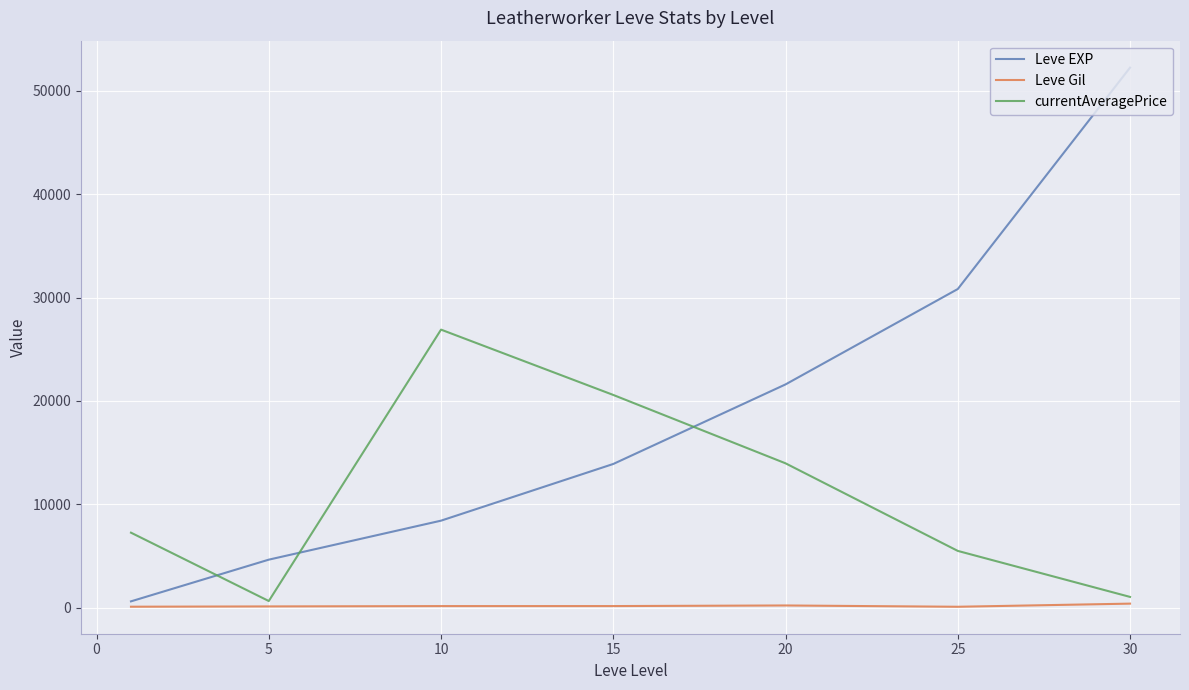

Which series has the widest spread of values?

Leve EXP